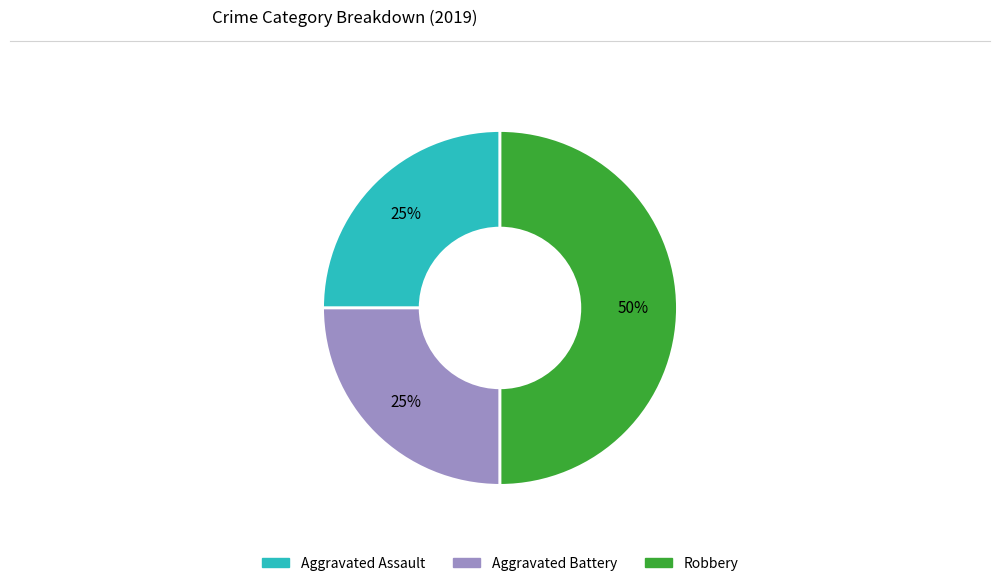

How many segments does this pie chart have?

3